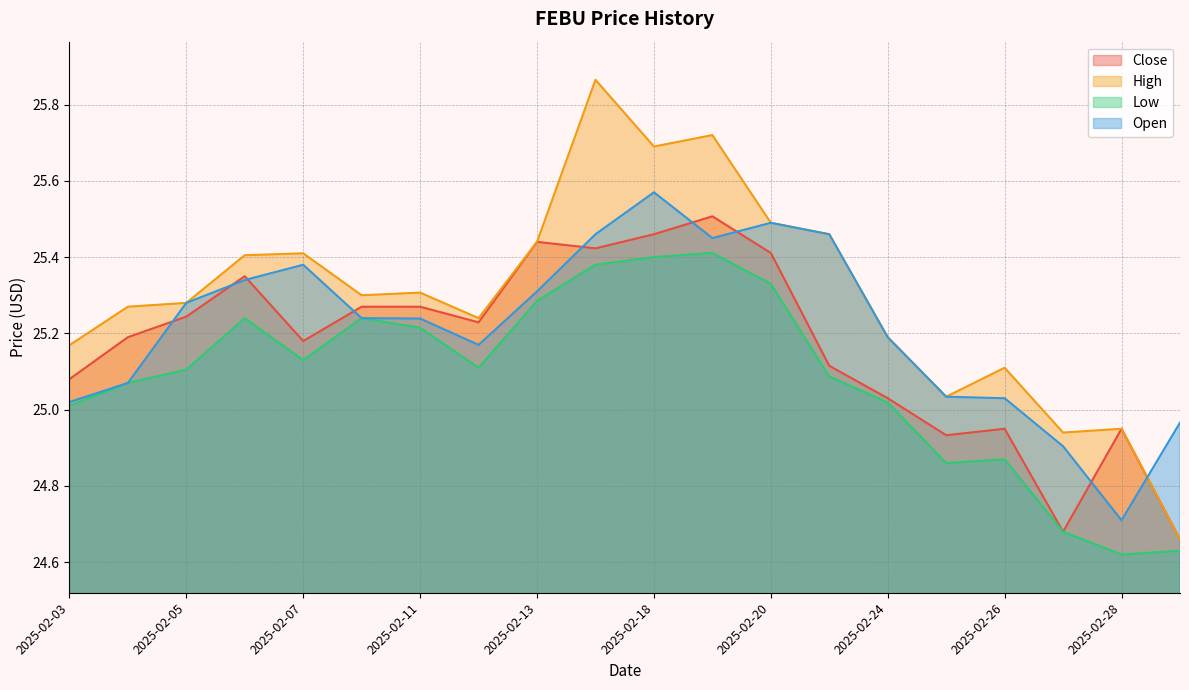

What is the label of the 3rd point from the left?

2025-02-05